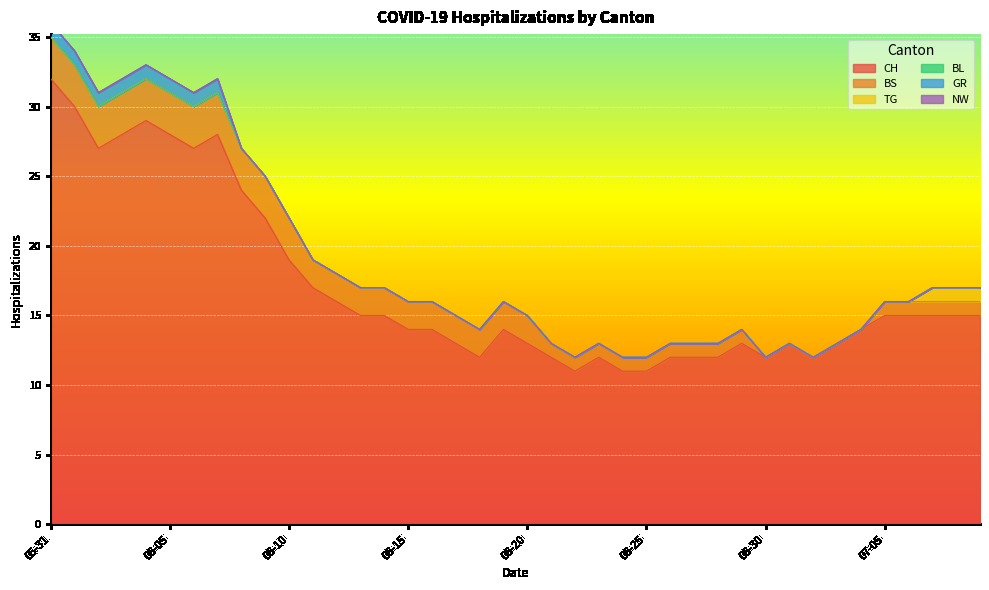

What is the maximum value for TG?

1